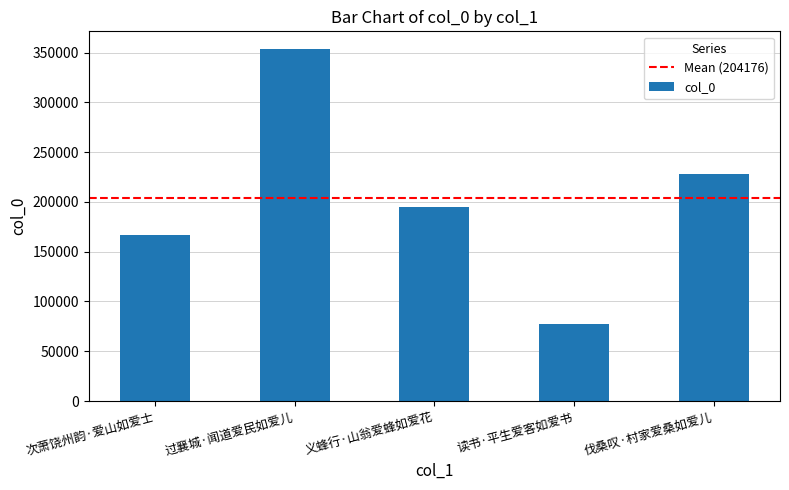

At which category does the chart reach its peak across all series?

过襄城·闻道爱民如爱儿